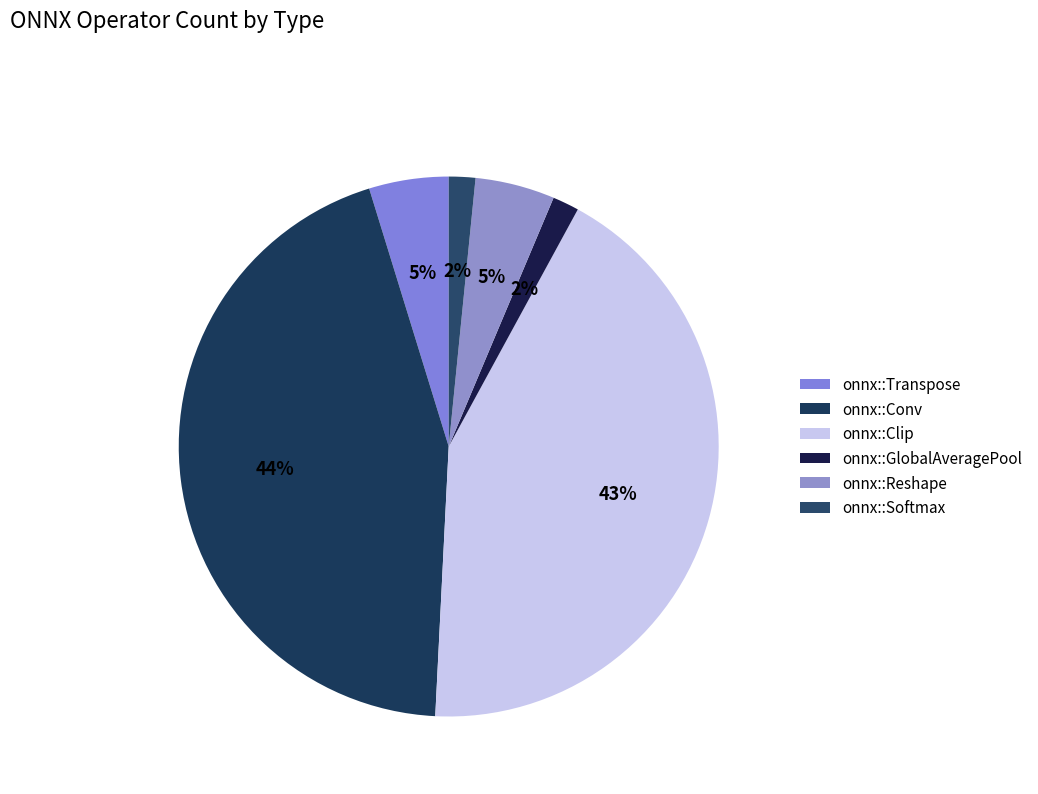

Approximately how many times larger is the value at onnx::Reshape compared to onnx::GlobalAveragePool?

3.0